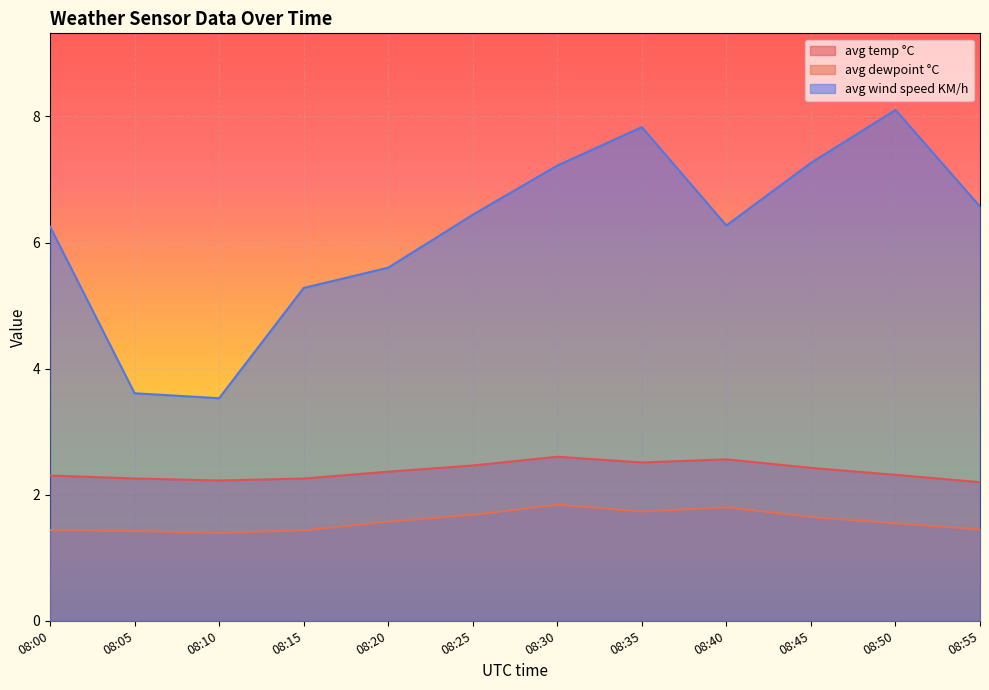

At which category is the sum across all series the highest?

08:35